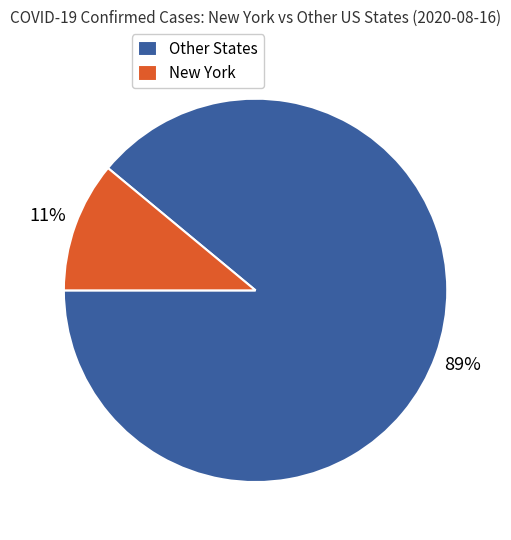

Is there a majority slice in this chart?

Yes